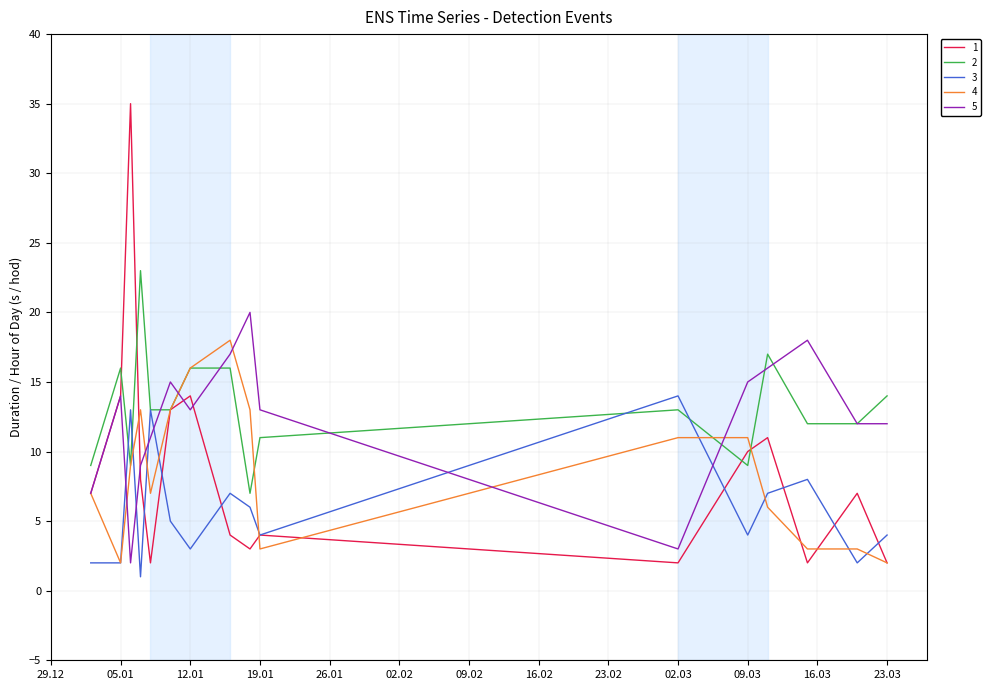

True or false: 5 has more than 2 interior local peaks.

True